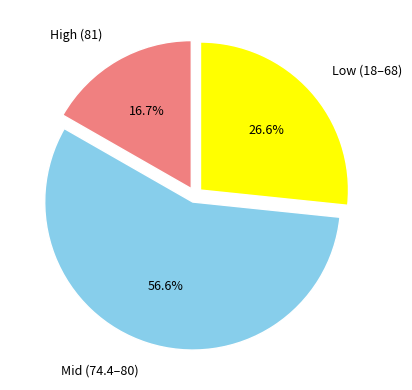

Which has a higher value, High (81) or Mid (74.4–80)?

Mid (74.4–80)